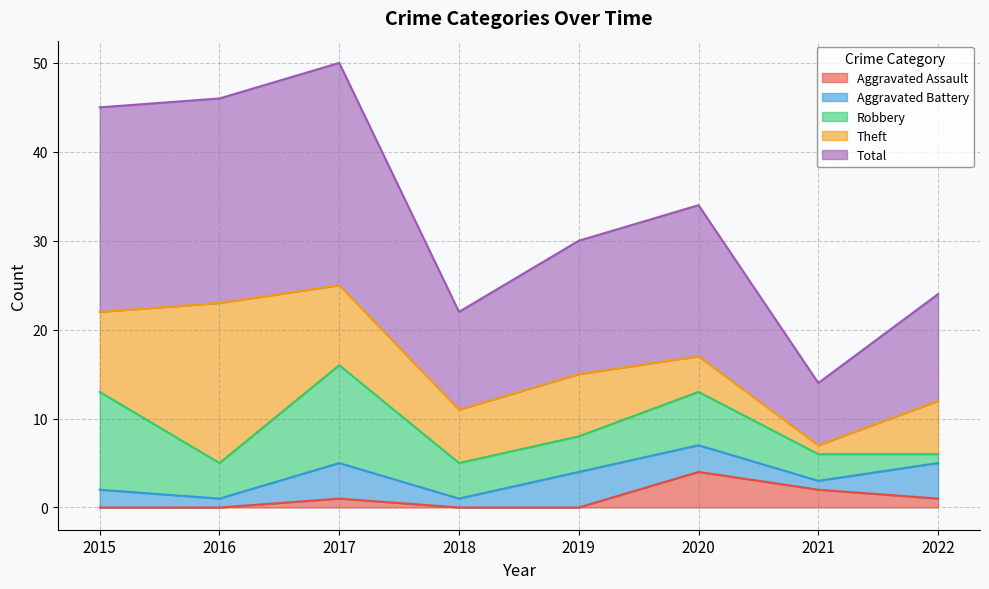

True or false: Aggravated Battery has more than 0 points higher than both neighbors.

True